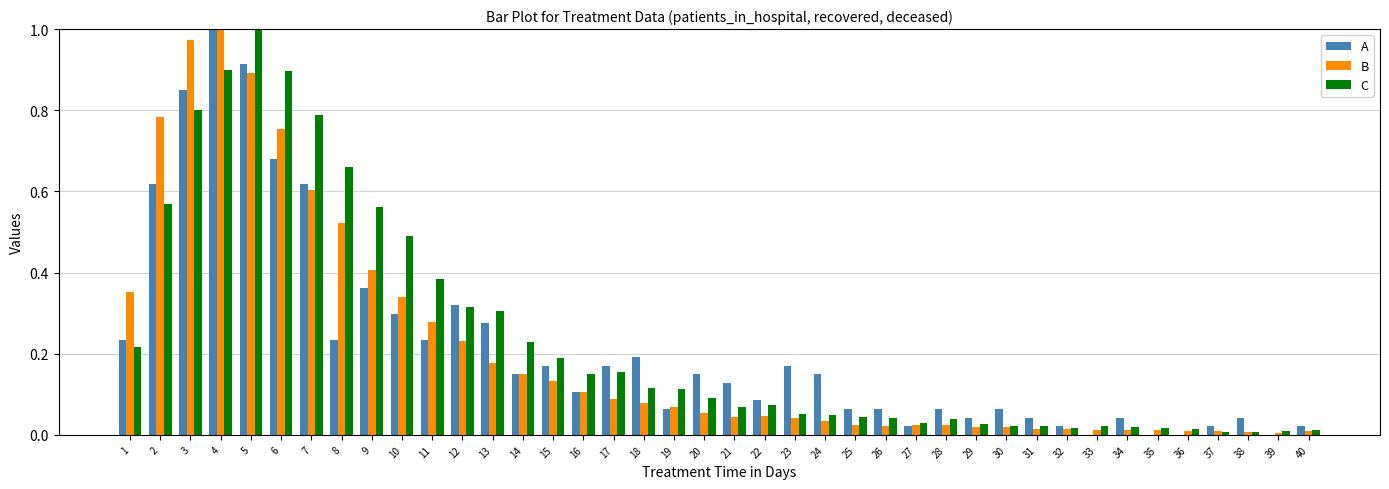

At which category is the sum across all series the highest?

4